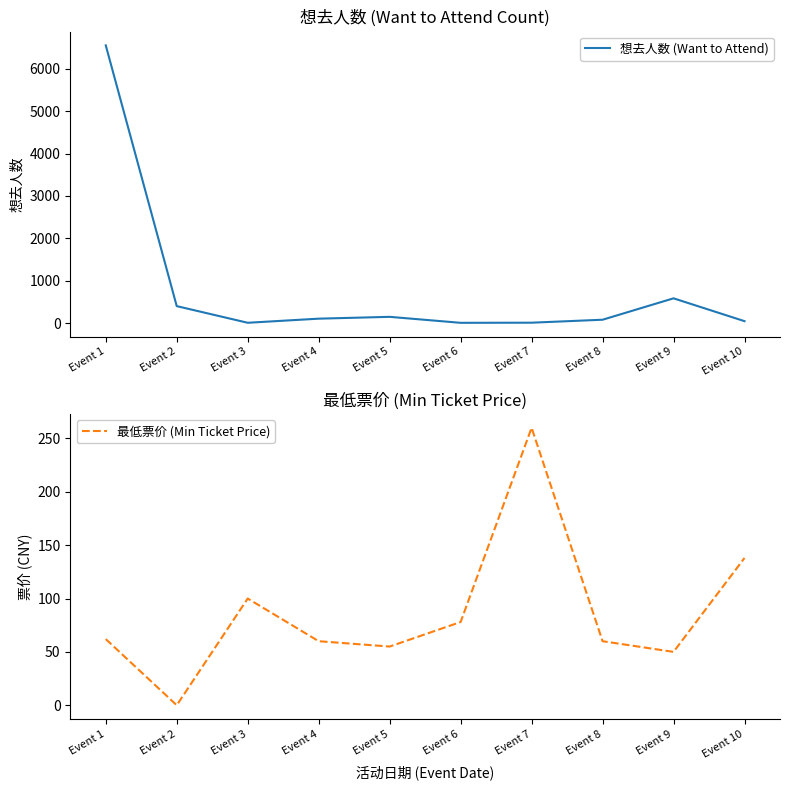

Reading left to right, what are all the values shown in this chart?

想去人数 (Want to Attend): Event 1=6552	Event 2=399	Event 3=6	Event 4=103	Event 5=146	Event 6=5	Event 7=8	Event 8=78	Event 9=583	Event 10=44
最低票价 (Min Ticket Price): Event 1=62	Event 2=0	Event 3=100	Event 4=60	Event 5=55	Event 6=78	Event 7=260	Event 8=60	Event 9=50	Event 10=138